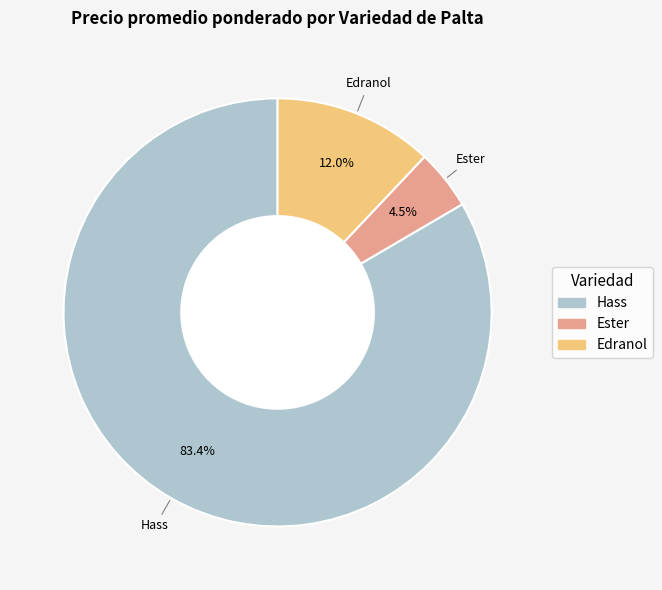

Is there a majority slice in this chart?

Yes